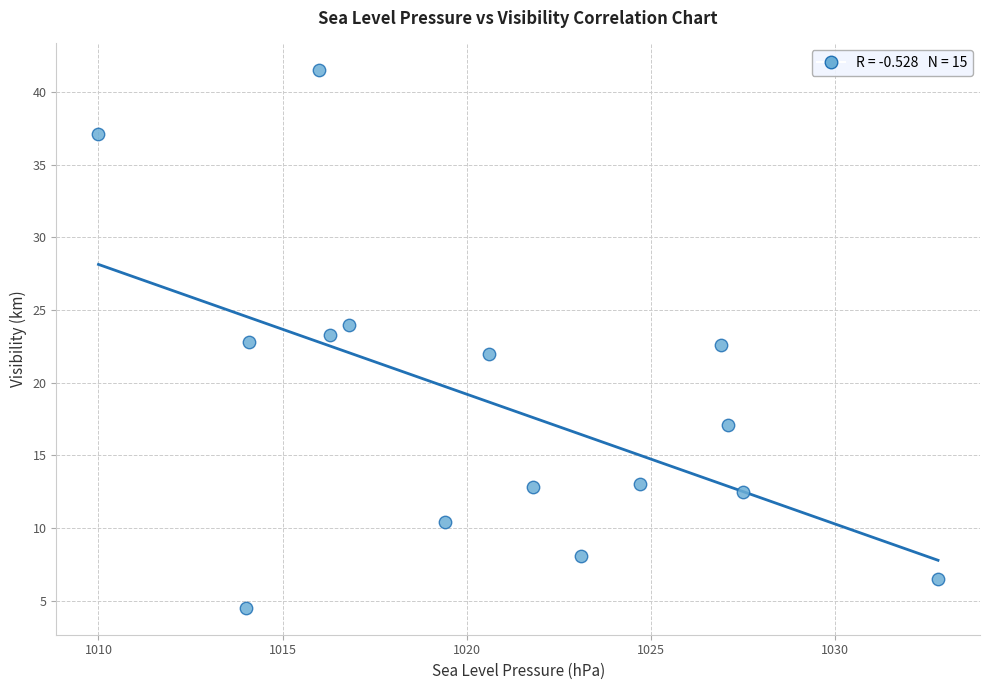

What is the range of Y values (max minus min)?

37.0